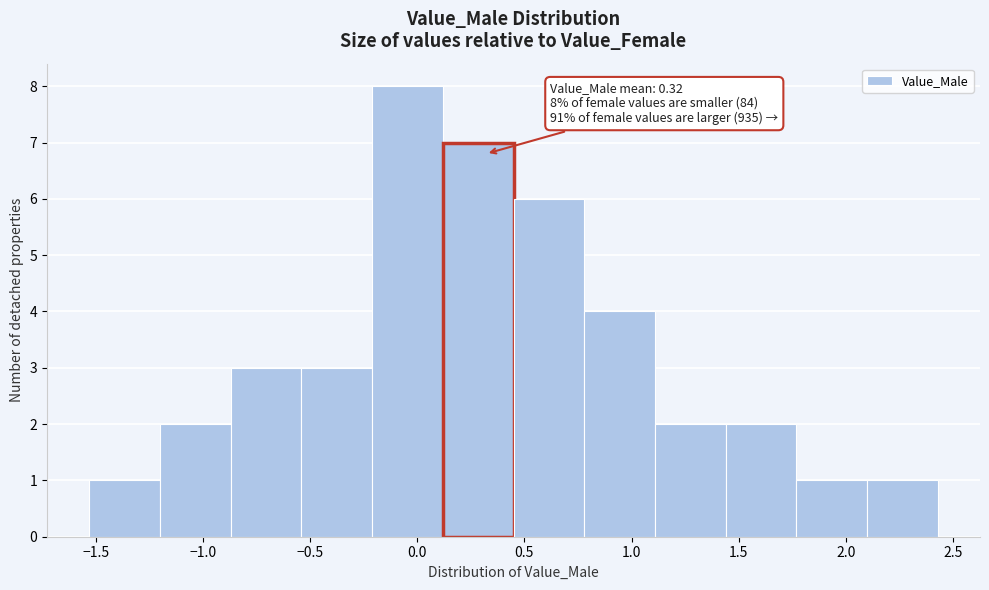

Which range on the x-axis has the tallest bar?

-0.20 to 0.10